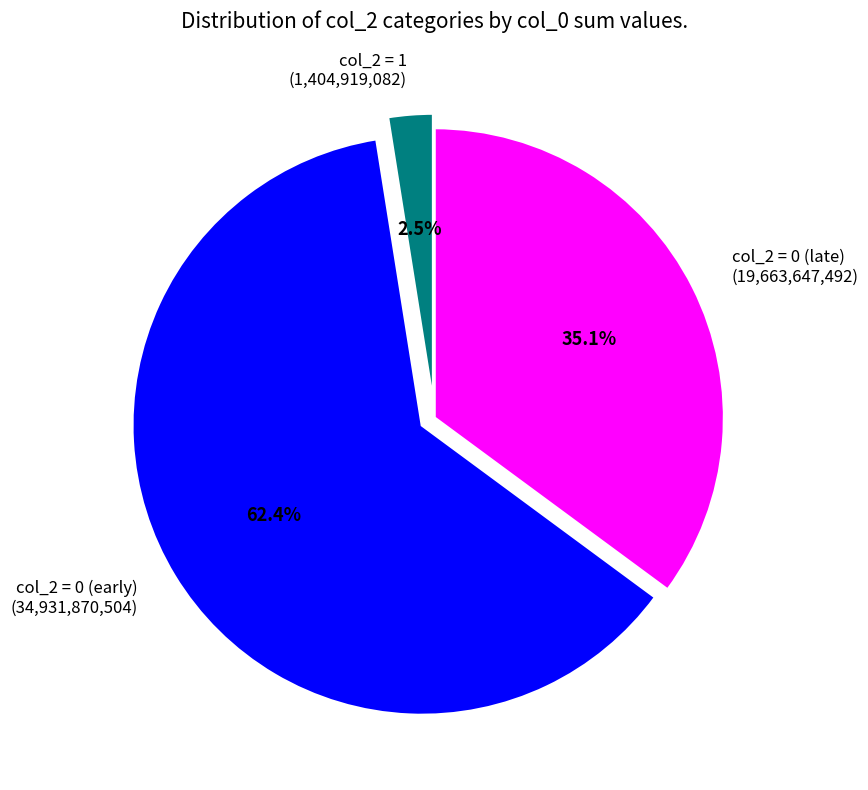

Is the sum of col_2 = 1 (1,404,919,082) and col_2 = 0 (early) (34,931,870,504) greater than half?

Yes